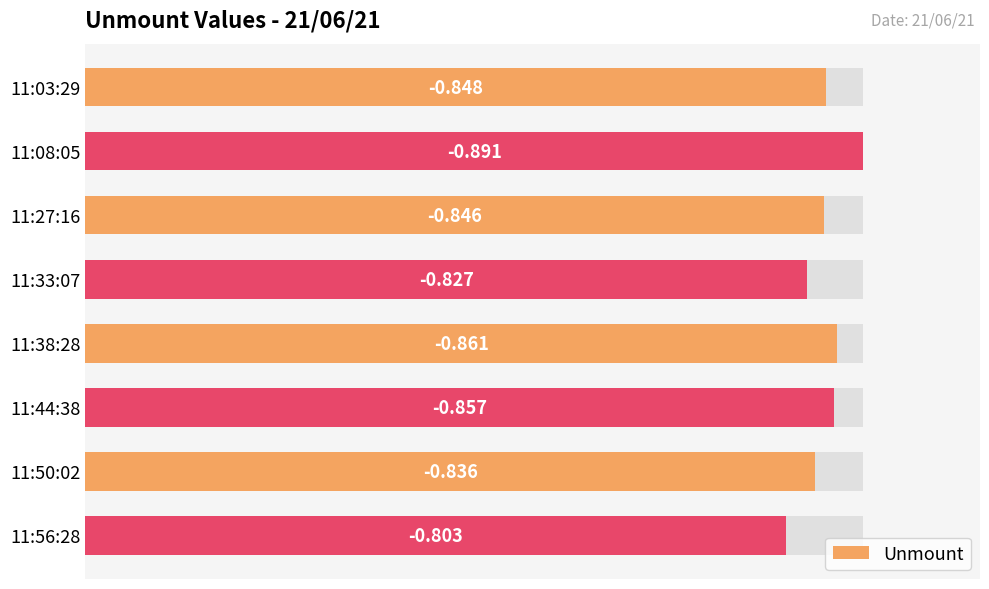

Between 11:33:07 and 11:44:38, which is larger?

11:44:38